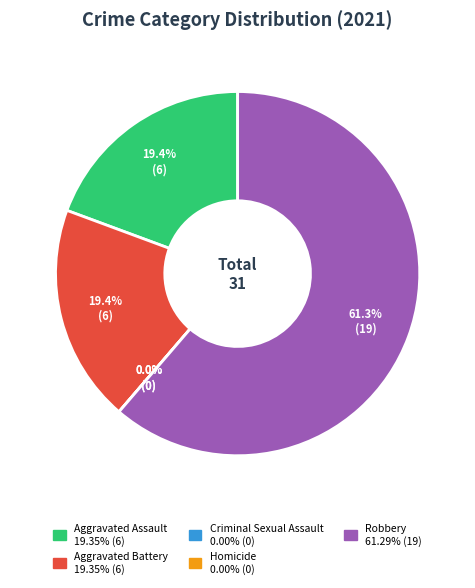

How many slices are in this pie chart?

5